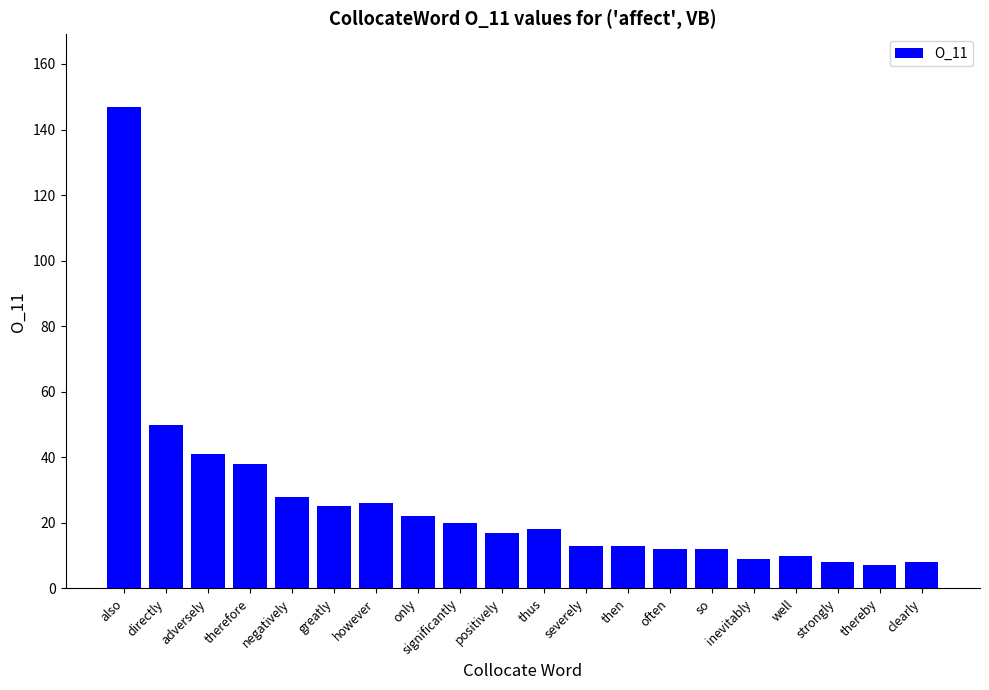

What is the label of the 13th bar from the left?

then